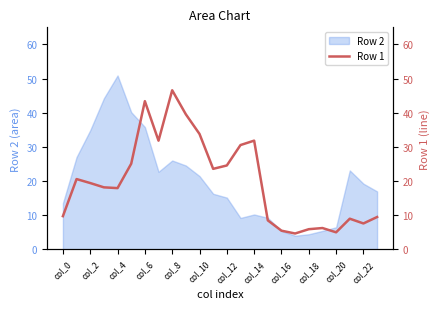

The Row 2 series shows 35.8 at col_6. True or false?

True